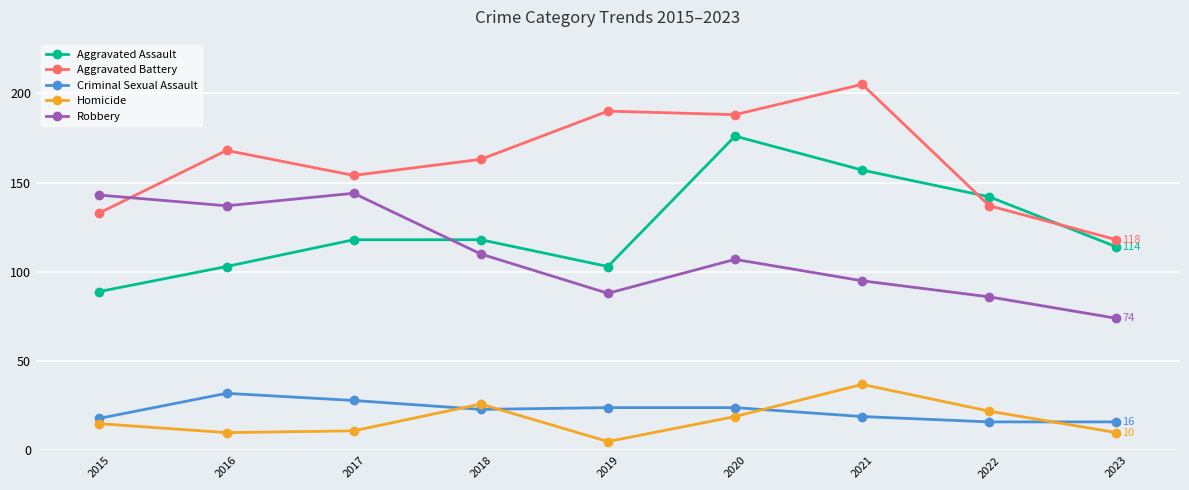

Reading left to right, what are all the values shown in this chart?

Aggravated Assault: 89	103	118	118	103	176	157	142	114
Aggravated Battery: 133	168	154	163	190	188	205	137	118
Criminal Sexual Assault: 18	32	28	23	24	24	19	16	16
Homicide: 15	10	11	26	5	19	37	22	10
Robbery: 143	137	144	110	88	107	95	86	74